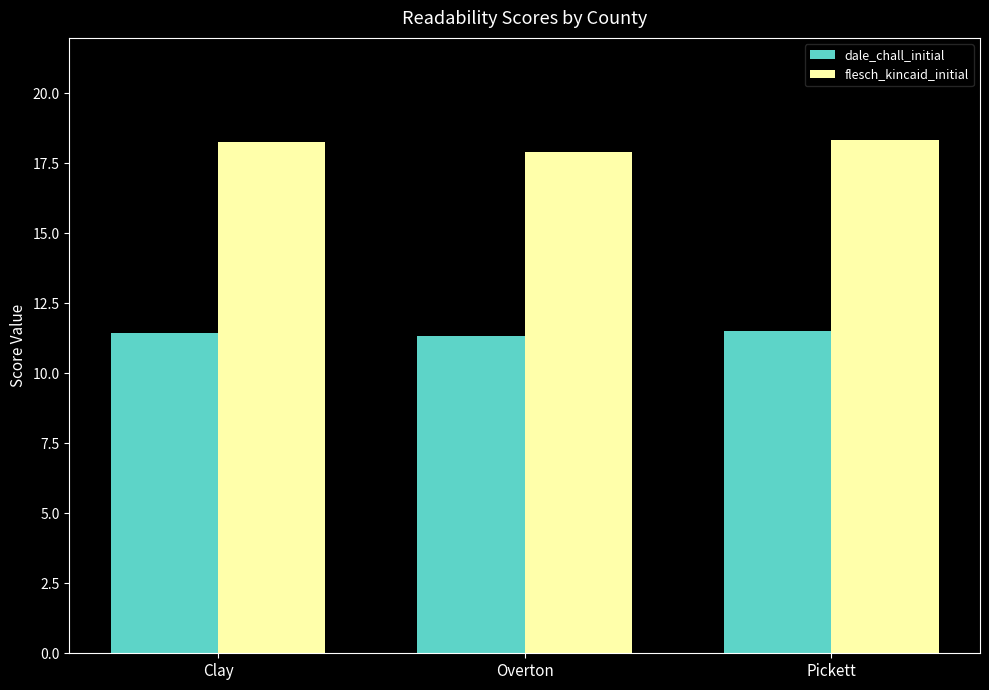

Is the value of dale_chall_initial at Clay greater than the value of flesch_kincaid_initial at Overton?

No